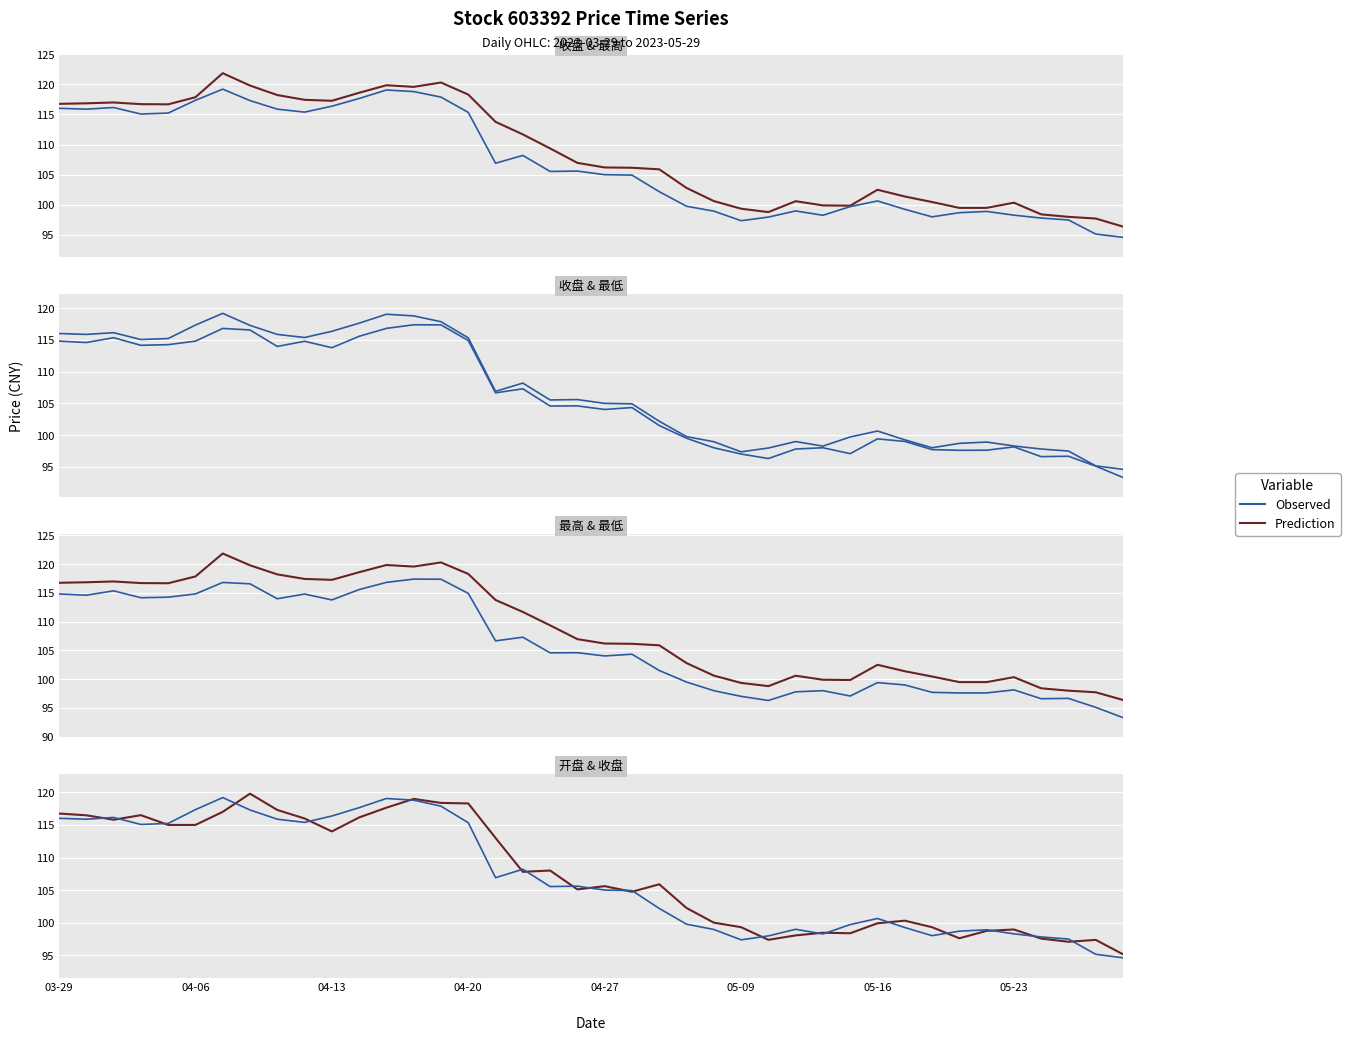

At which category is the sum across all series the highest?

13